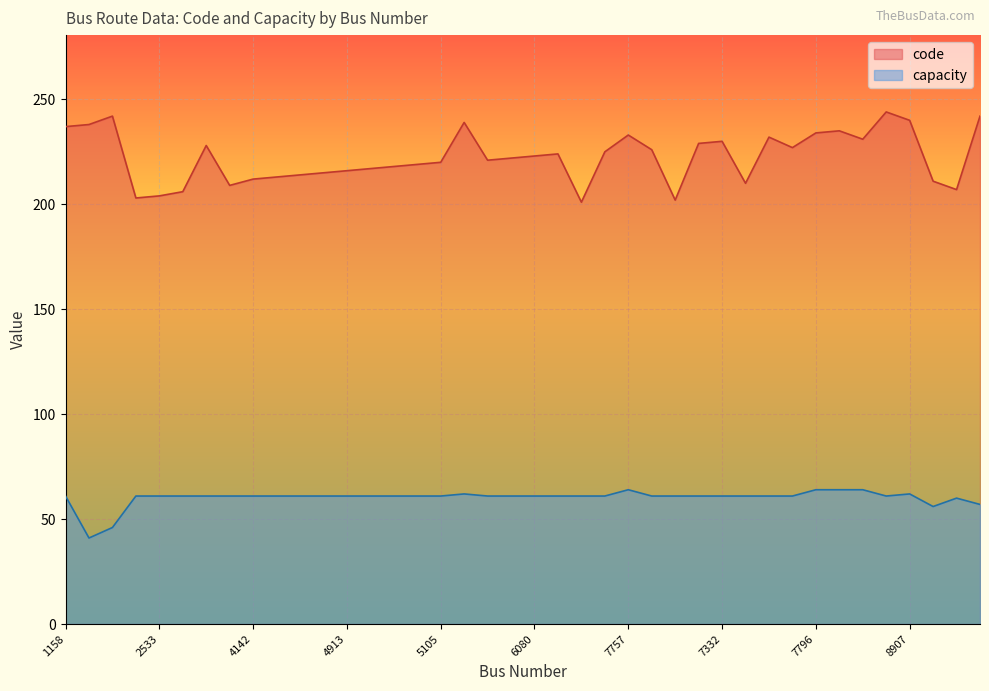

What is the label of the 1st point from the right?

2107